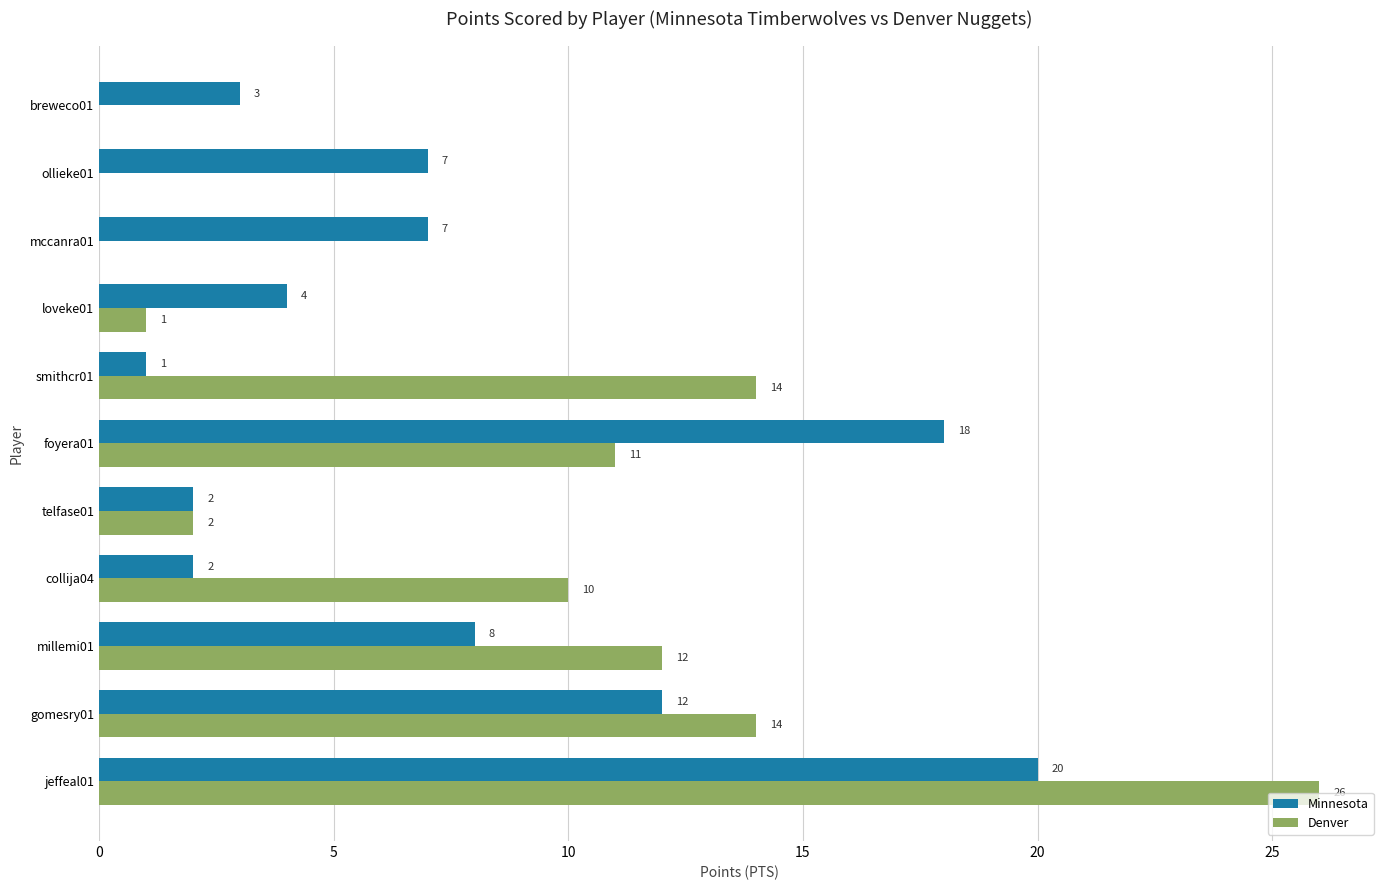

What is the greatest value displayed?

26